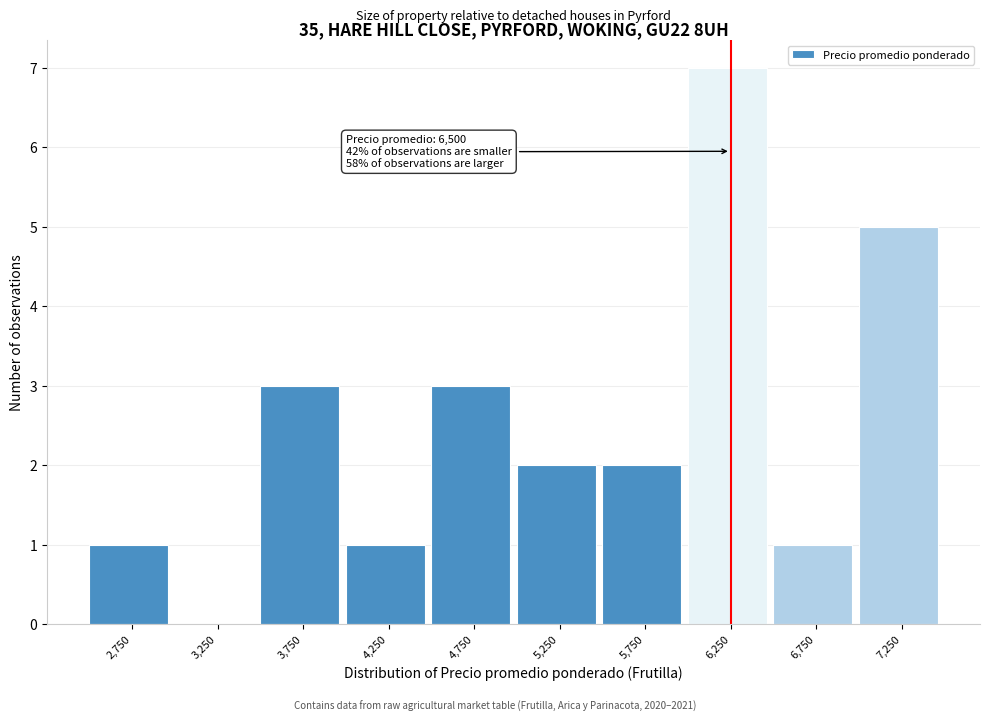

Reading left to right, extract all data points from this chart.

2,750=1	3,250=0	3,750=3	4,250=1	4,750=3	5,250=2	5,750=2	6,250=7	6,750=1	7,250=5